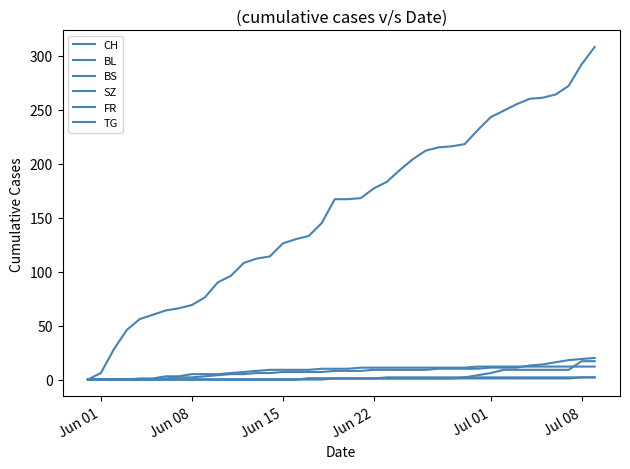

What is the difference between the maximum and minimum values in the FR series?

2